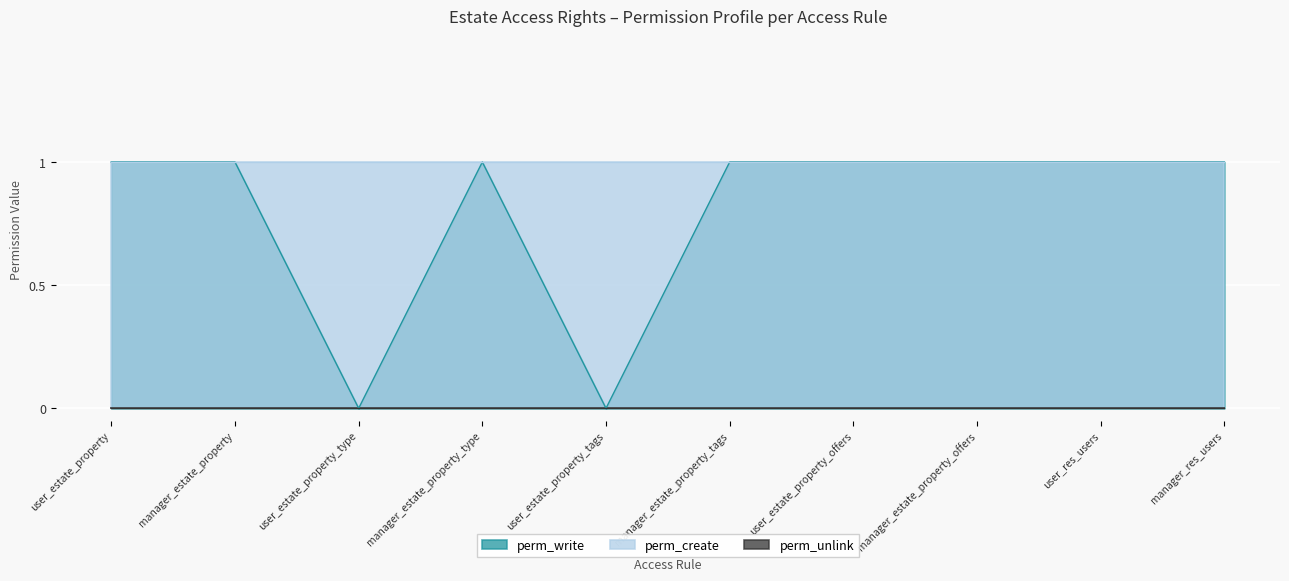

True or false: perm_write and perm_create intersect in this chart.

False